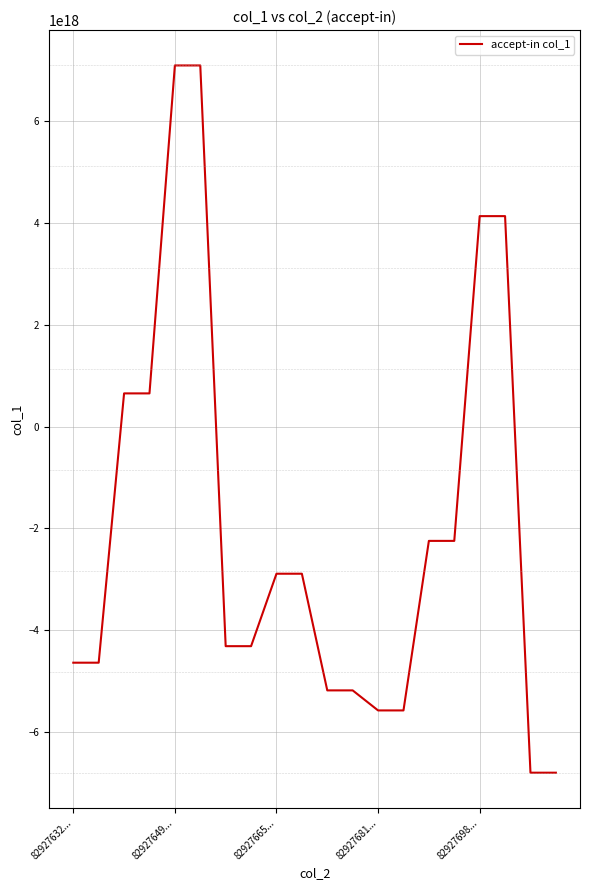

How many lines are shown in the chart?

1